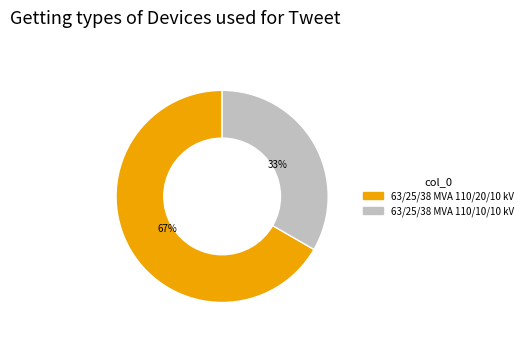

The 63/25/38 MVA 110/10/10 kV slice represents 33% of the pie. True or false?

True